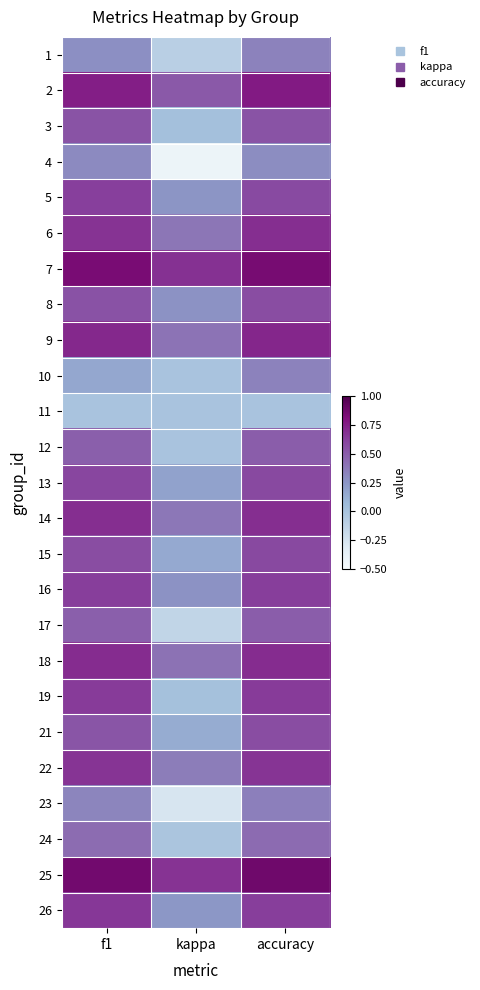

Rank the series at kappa from lowest to highest value.

4, 23, 17, 1, 24, 10, 11, 12, 19, 3, 21, 15, 13, 26, 5, 8, 16, 22, 14, 6, 9, 18, 2, 25, 7